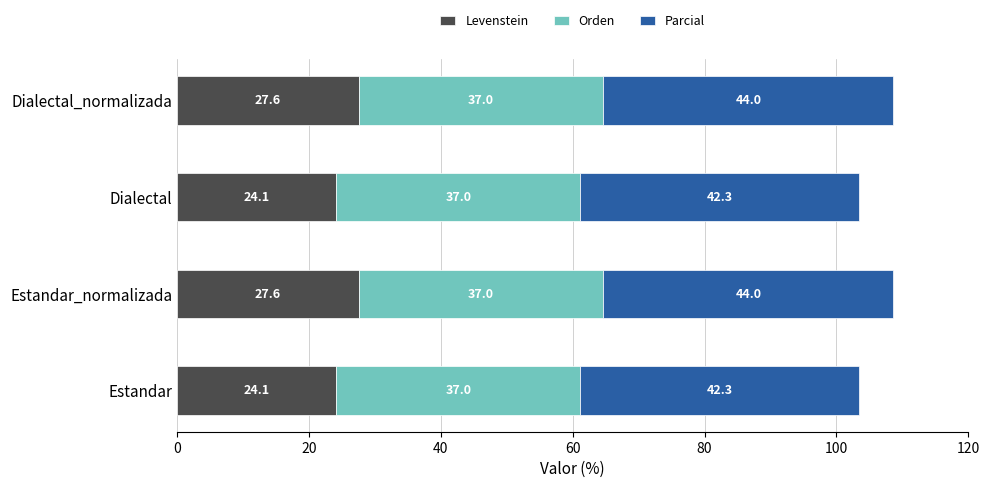

What is the average value of the Levenstein series?

25.9